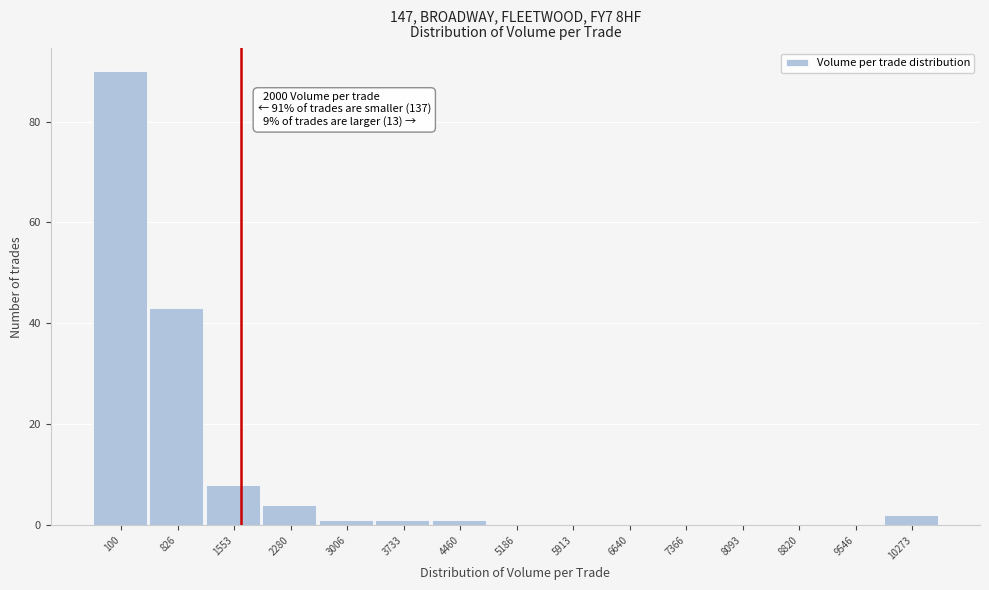

Reading left to right, transcribe all the data shown in this chart.

100=90	826=43	1553=8	2280=4	3006=1	3733=1	4460=1	5186=0	5913=0	6640=0	7366=0	8093=0	8820=0	9546=0	10273=2